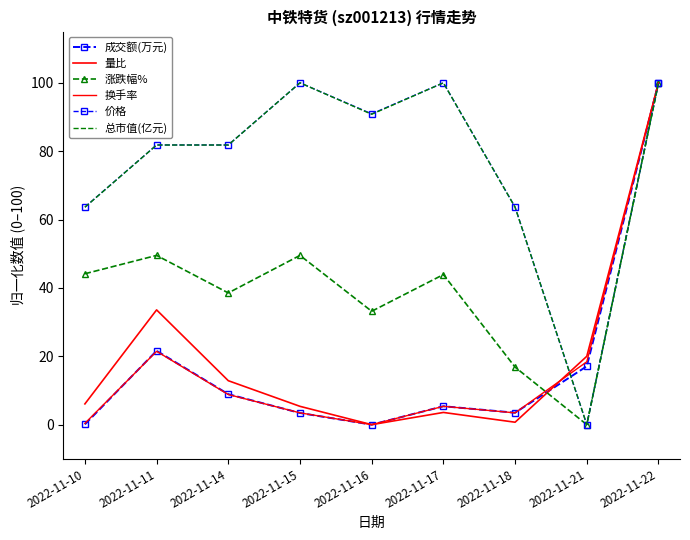

The 成交额(万元) series shows 17.1 at 2022-11-21. True or false?

True